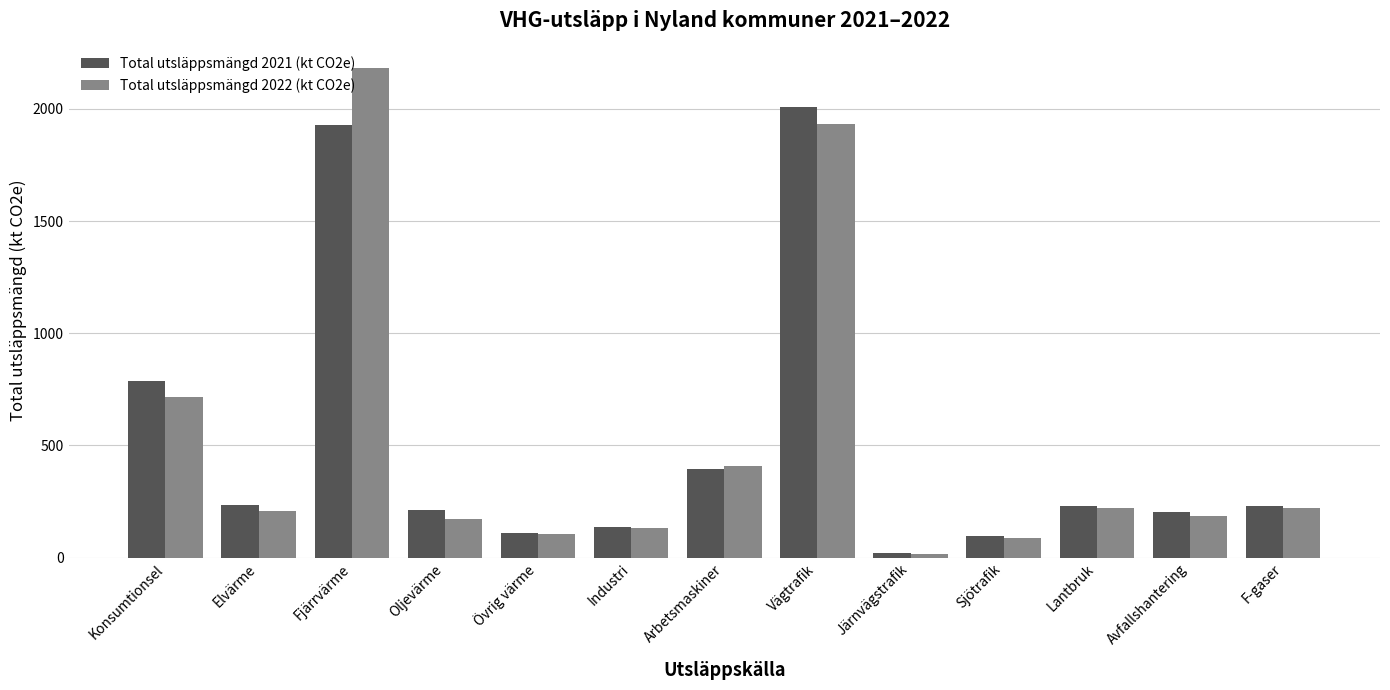

Is it true that Total utsläppsmängd 2021 (kt CO2e) equals 147.7 at Lantbruk?

False